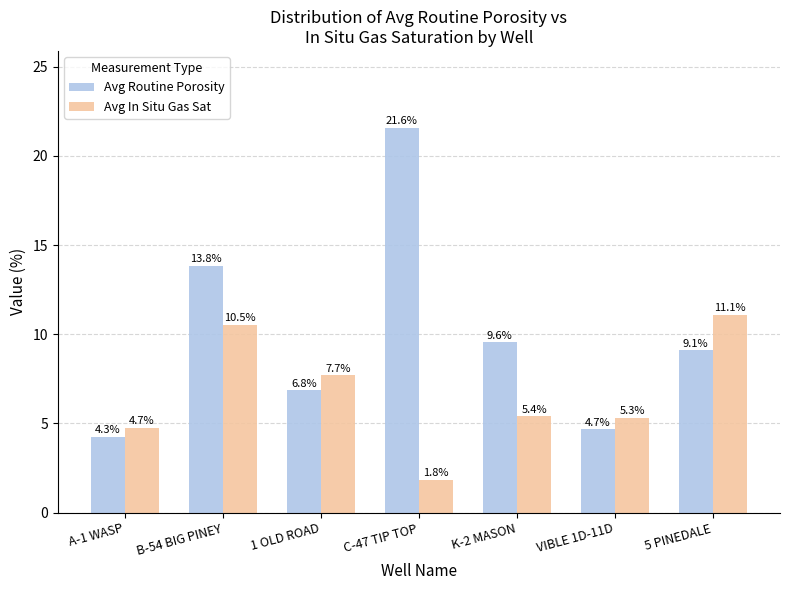

At how many categories does at least one series exceed 11?

3